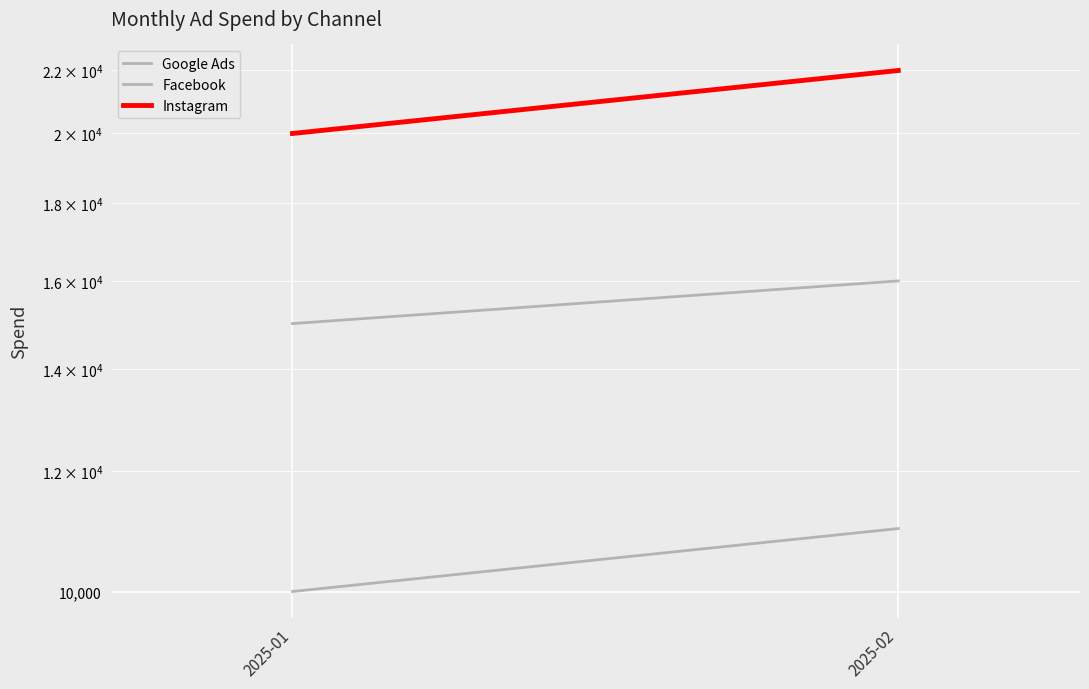

Is this an area chart (filled region under the line)?

No